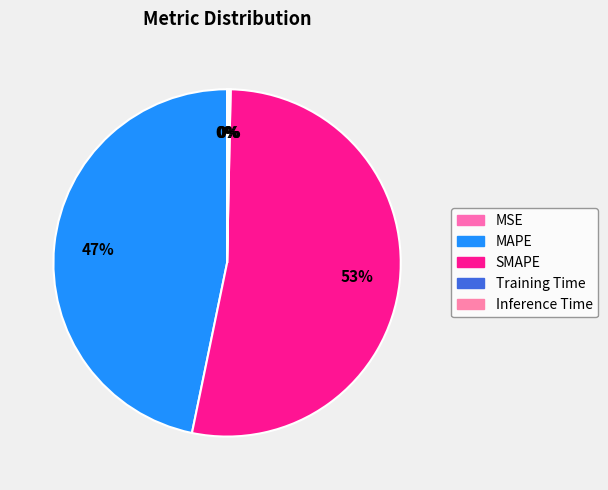

Between SMAPE and MSE, which is larger?

SMAPE